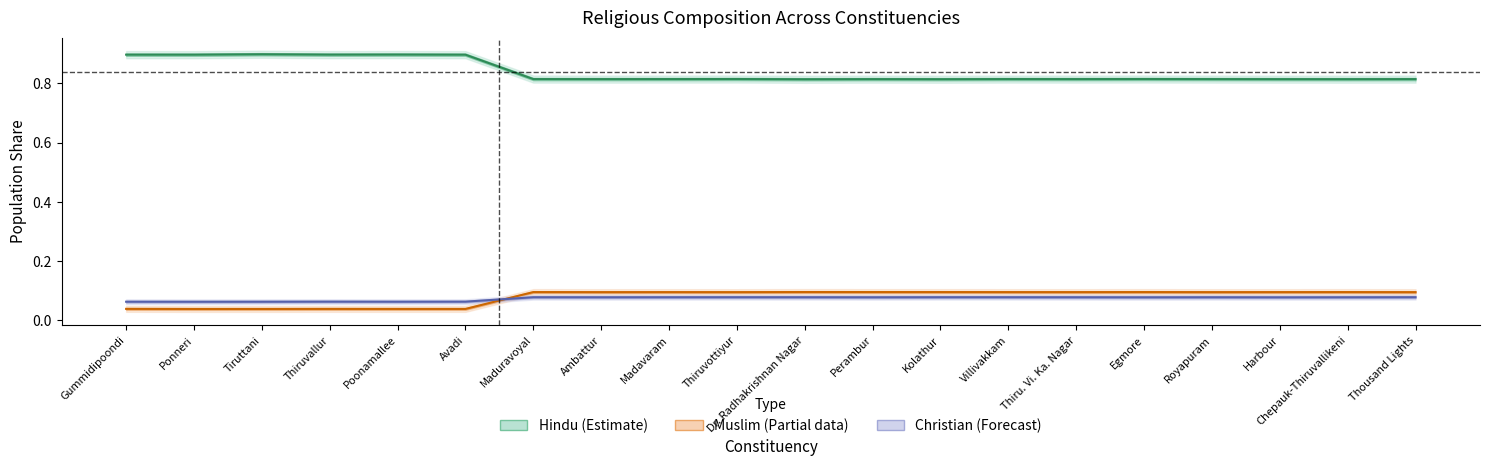

In hindu, how many points are higher than both neighbors (excluding endpoints)?

6